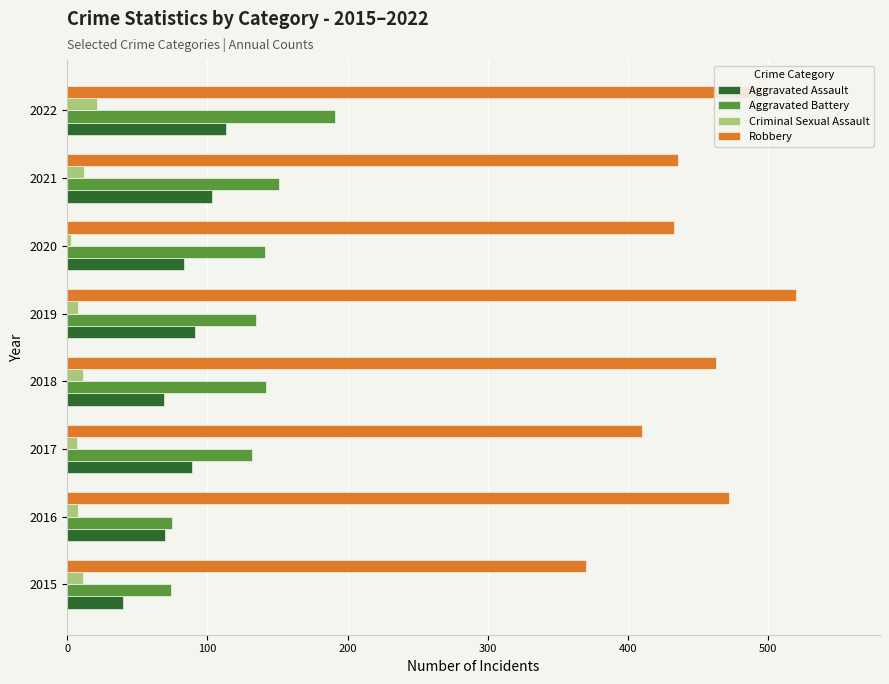

What are all the series names shown in the legend?

Aggravated Assault, Aggravated Battery, Criminal Sexual Assault, Robbery